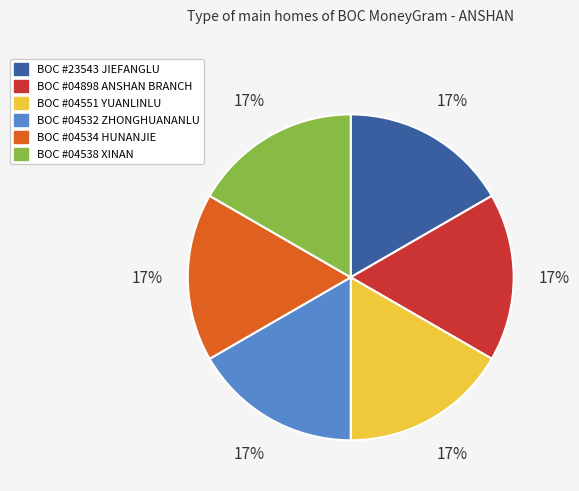

Is there a majority slice in this chart?

No